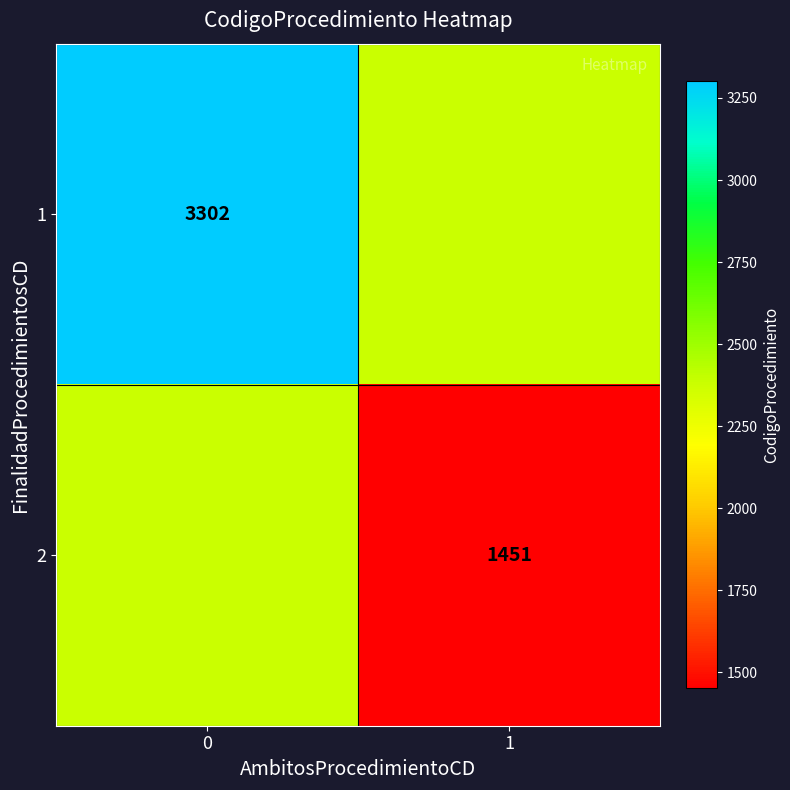

True or false: 1 has a value of 3302.0 at 0.

True